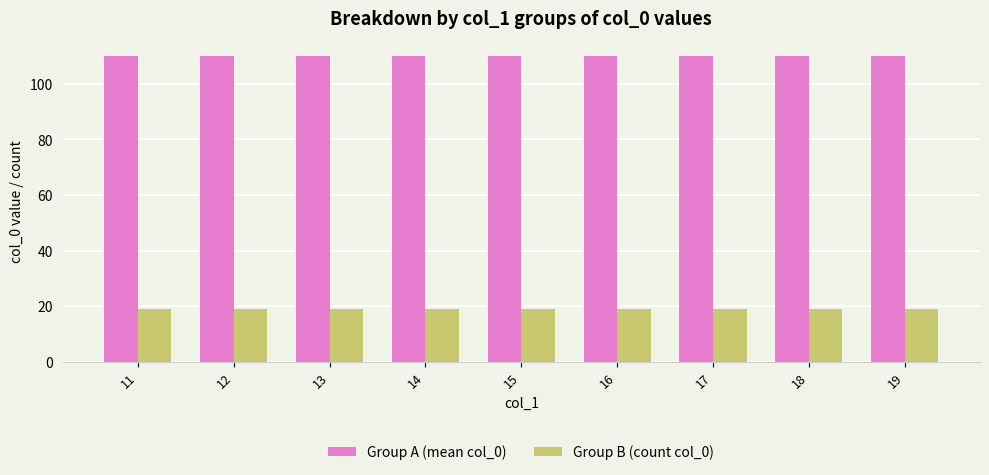

Reading left to right, extract all data points from this chart.

Group A (mean col_0): 110	110	110	110	110	110	110	110	110
Group B (count col_0): 19	19	19	19	19	19	19	19	19